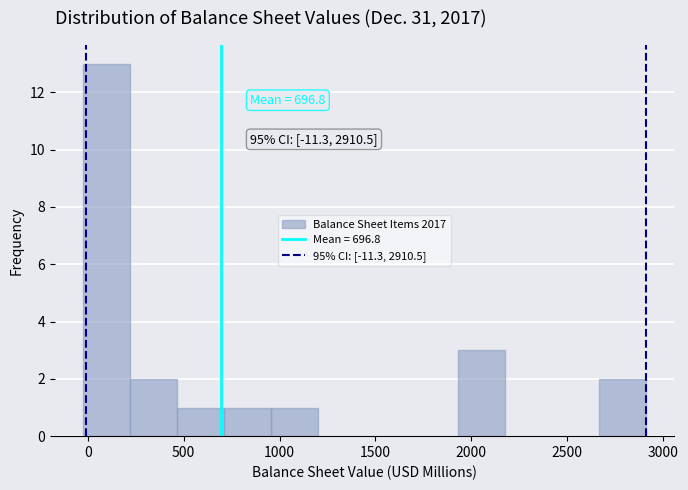

Over which range of the x-axis is the bar tallest?

-50 to 200